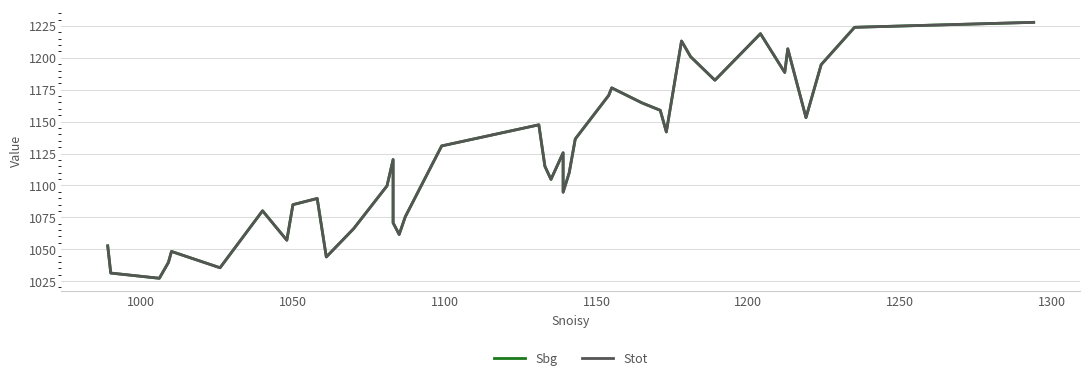

Reading left to right, what are all the values shown in this chart?

Sbg: 1052.6	1031.3	1027.2	1039.7	1048.2	1035.5	1080.1	1057.0	1084.9	1089.8	1043.9	1066.1	1099.7	1120.3	1070.7	1061.5	1075.4	1131.0	1147.5	1115.0	1104.7	1125.6	1094.7	1109.8	1136.4	1170.5	1176.5	1164.7	1158.9	1141.9	1213.2	1200.9	1182.5	1218.9	1188.5	1207.1	1153.2	1194.7	1223.9	1227.8
Stot: 1052.6	1031.3	1027.2	1039.7	1048.2	1035.5	1080.1	1057.0	1084.9	1089.8	1043.9	1066.1	1099.7	1120.3	1070.7	1061.5	1075.4	1131.0	1147.5	1115.0	1104.7	1125.6	1094.7	1109.8	1136.4	1170.5	1176.5	1164.7	1158.9	1141.9	1213.2	1200.9	1182.5	1218.9	1188.5	1207.1	1153.2	1194.7	1223.9	1227.8